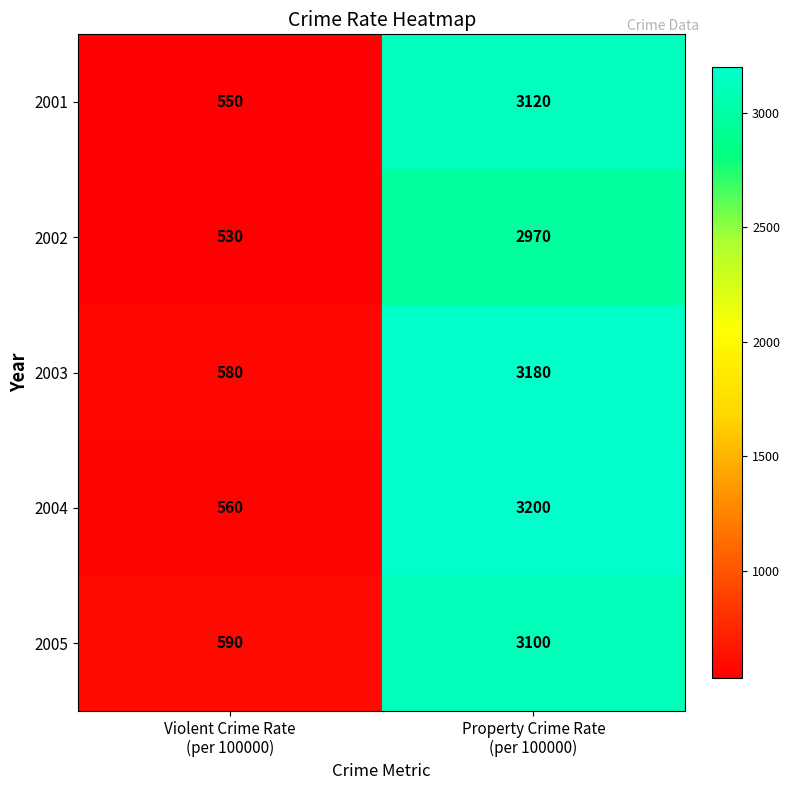

Rank the series by their maximum value, from highest to lowest.

2004, 2003, 2001, 2005, 2002